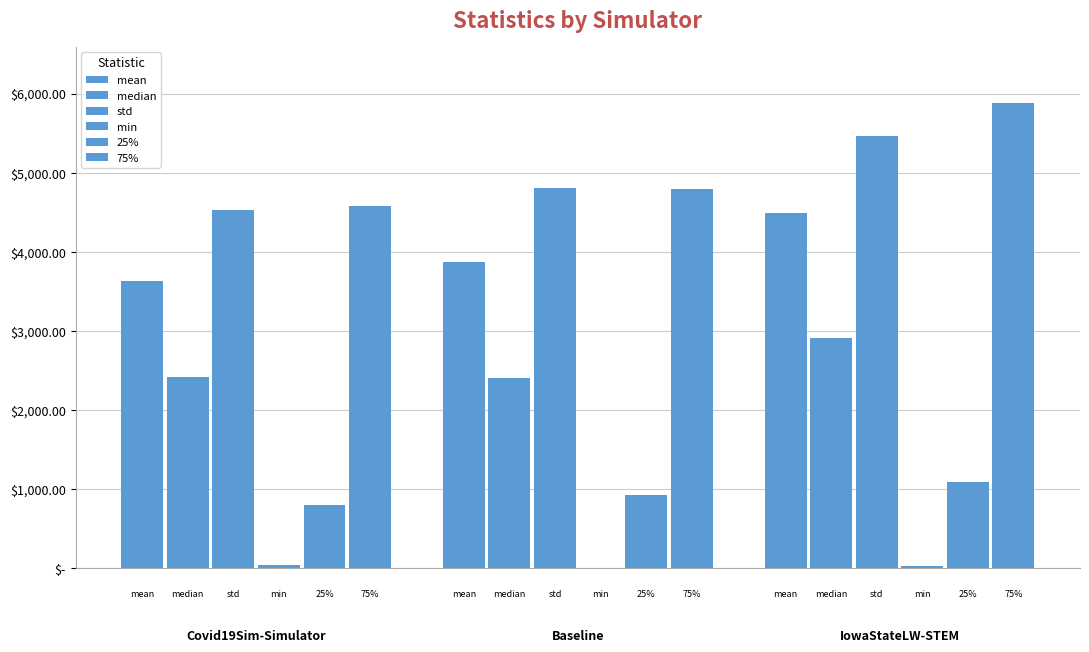

Are the bars grouped side by side (vs. stacked)?

Yes